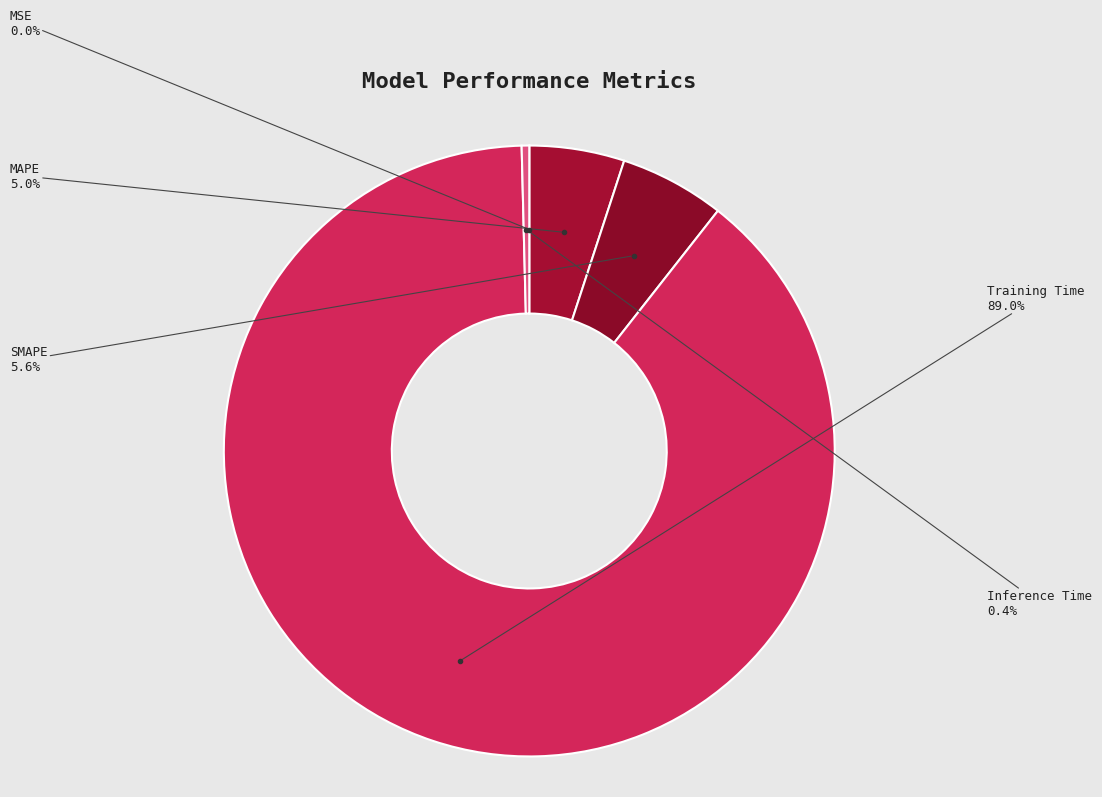

Which has a higher value, Training Time or Inference Time?

Training Time